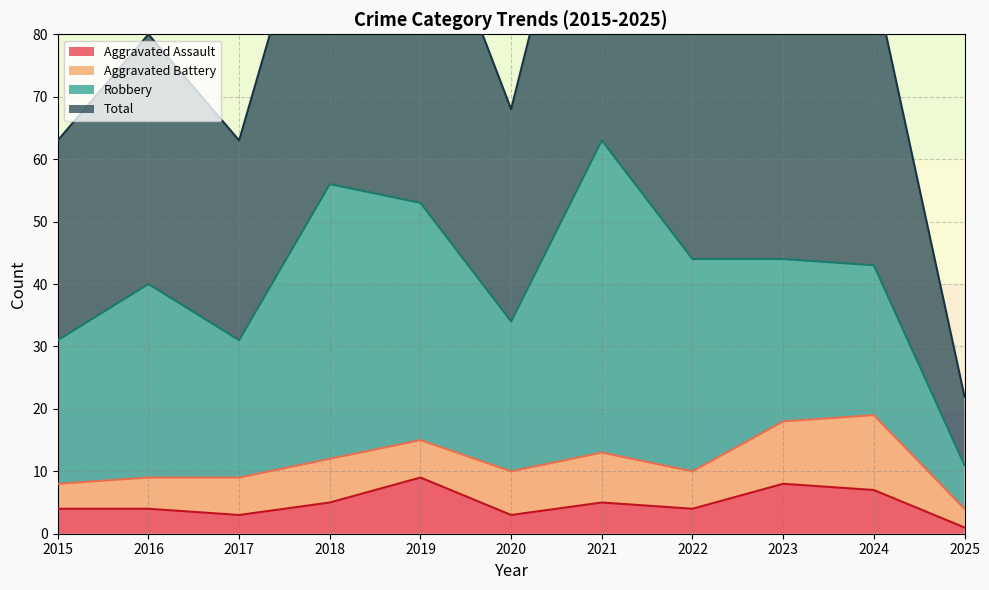

What is the sum of the Aggravated Assault values at 2020 and 2019?

12